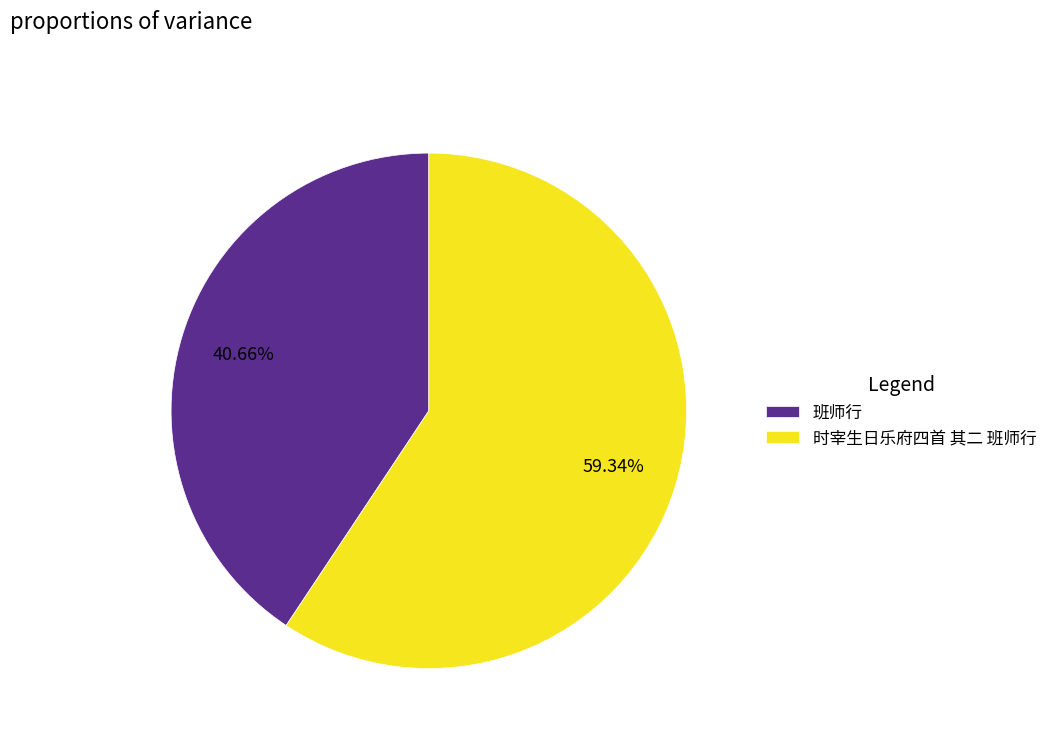

To the nearest percent, what is the difference between the largest and smallest slice percentages?

19%